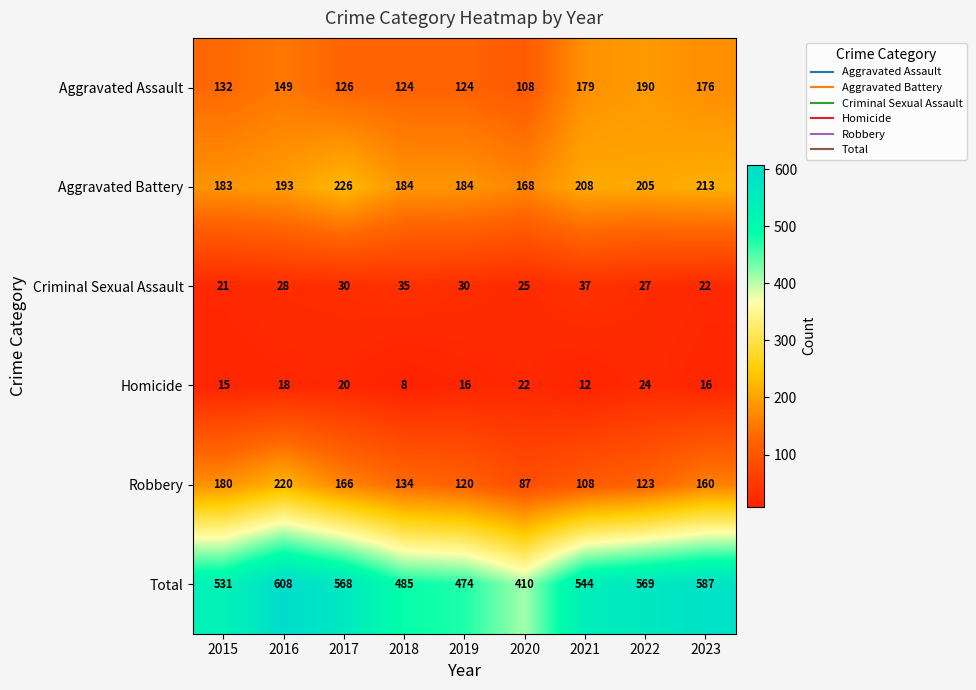

Which category has the highest value in the Homicide series?

2022